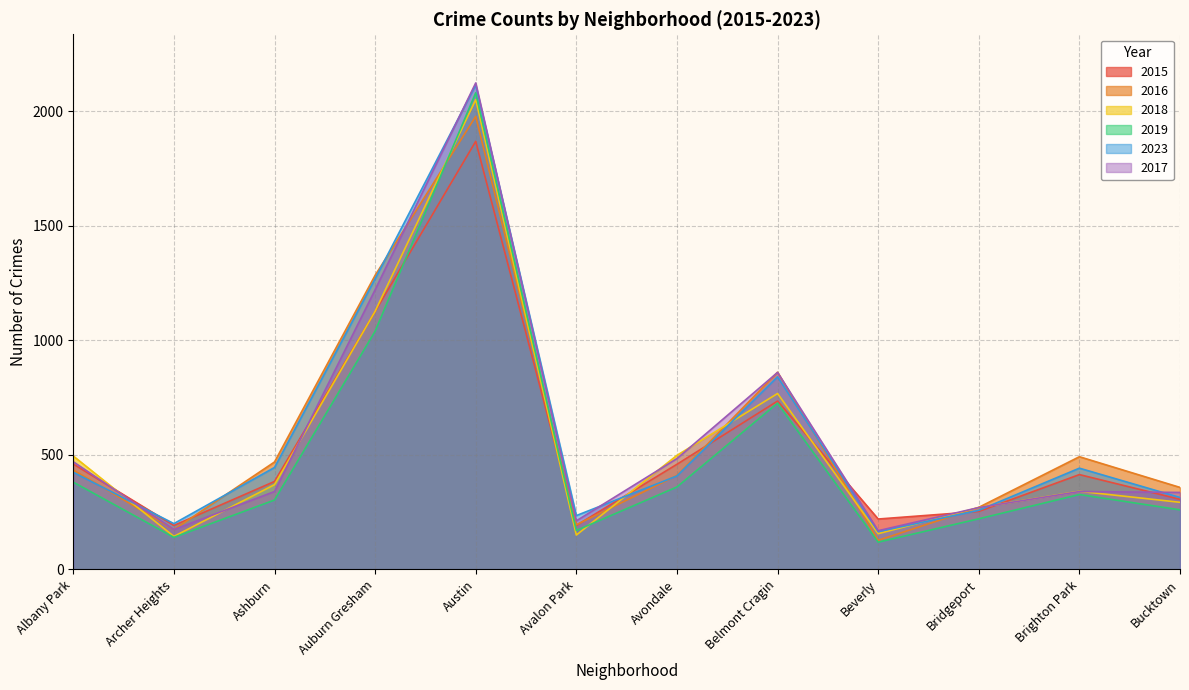

What is the total value across all series at Brighton Park?

2356